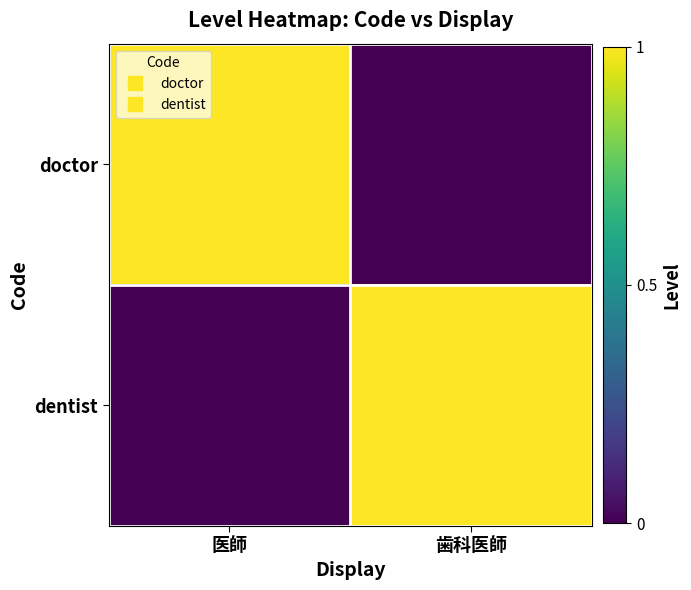

Rank the series at 歯科医師 from lowest to highest value.

doctor, dentist